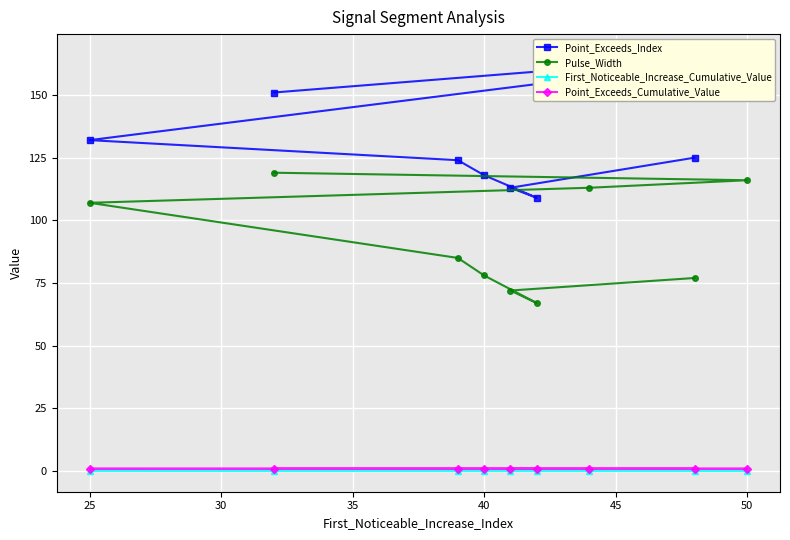

At how many categories does at least one series exceed 99?

9